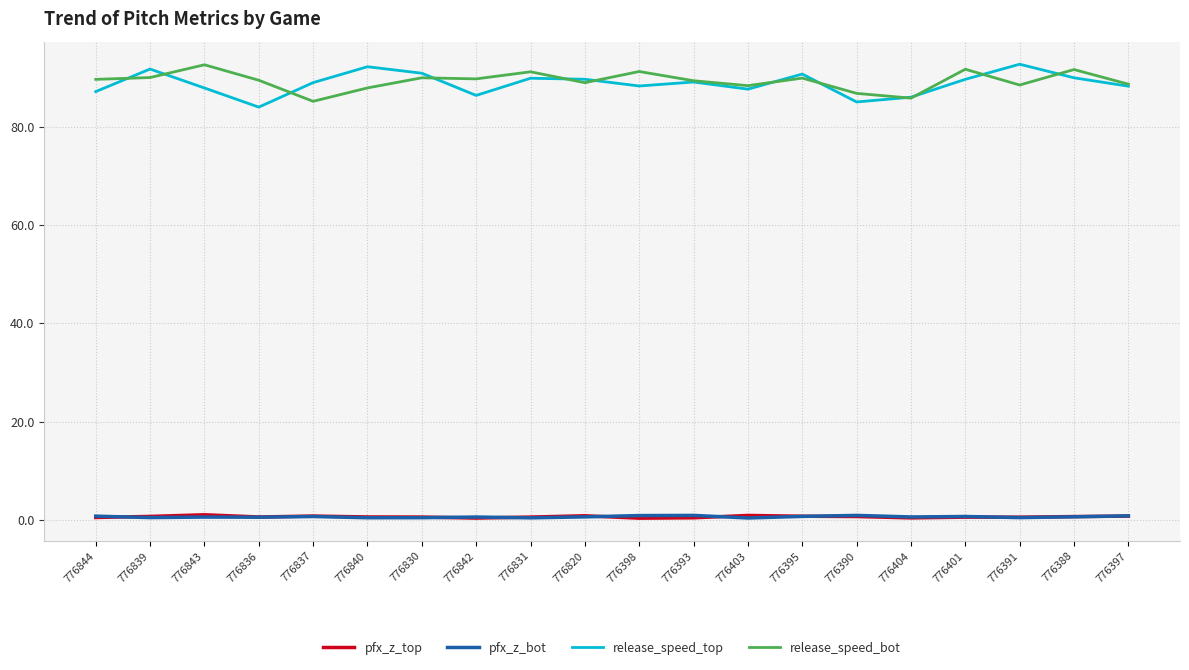

Is this an area chart (filled region under the line)?

No